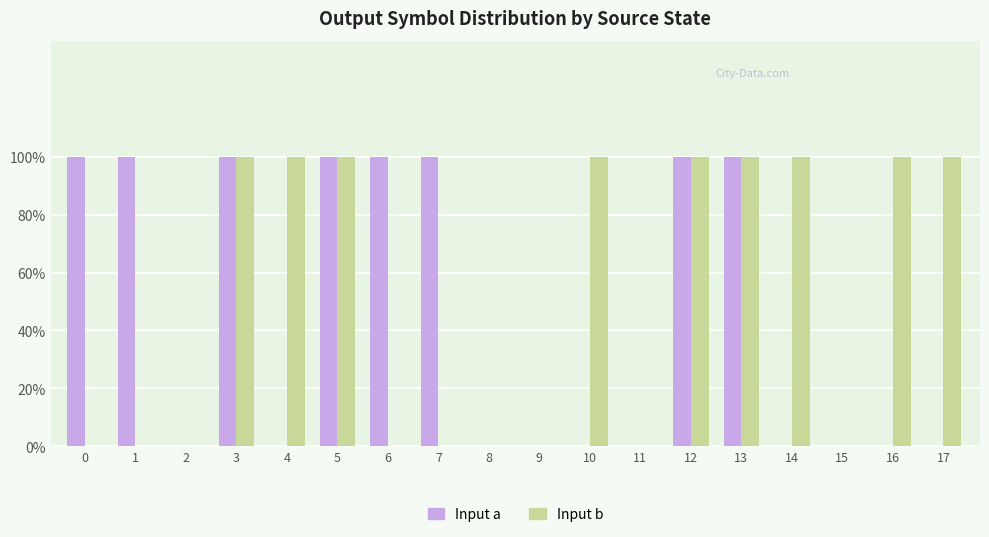

What is the value of the Input a bar at the 2nd from the left?

1